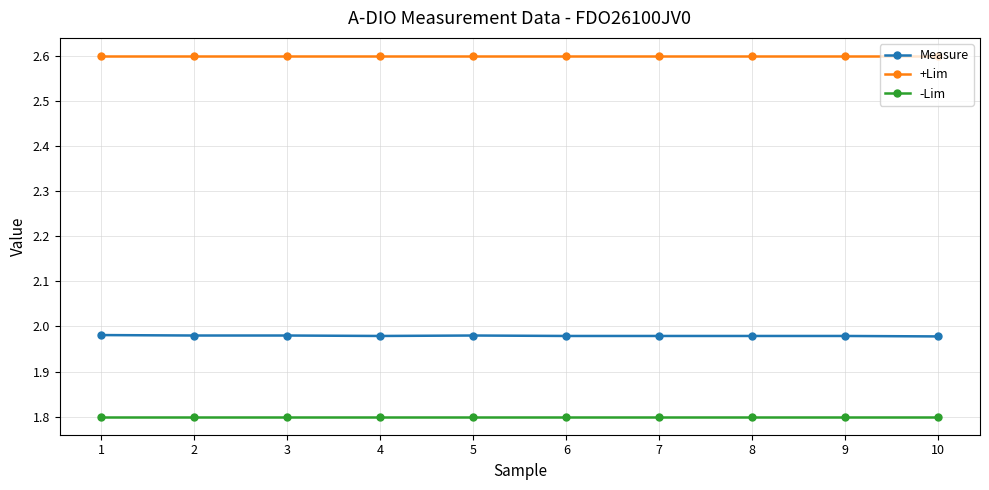

What is the difference between the highest and lowest values at 1?

0.8